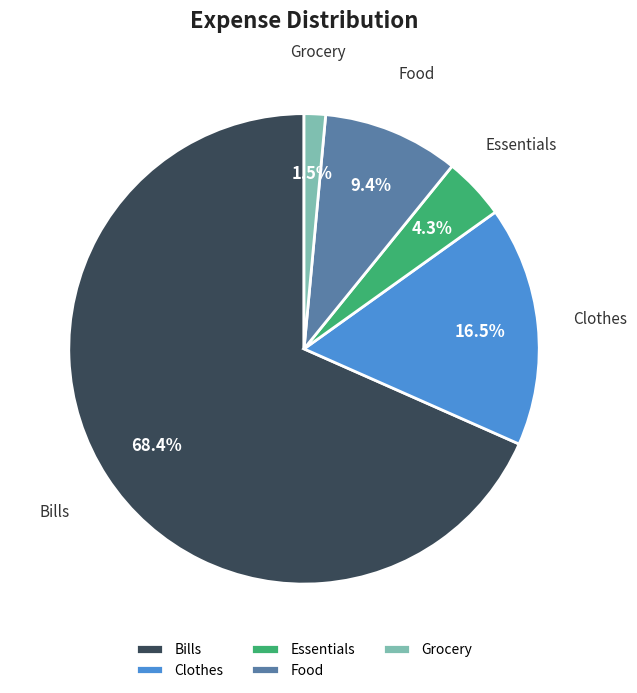

How many segments does this pie chart have?

5